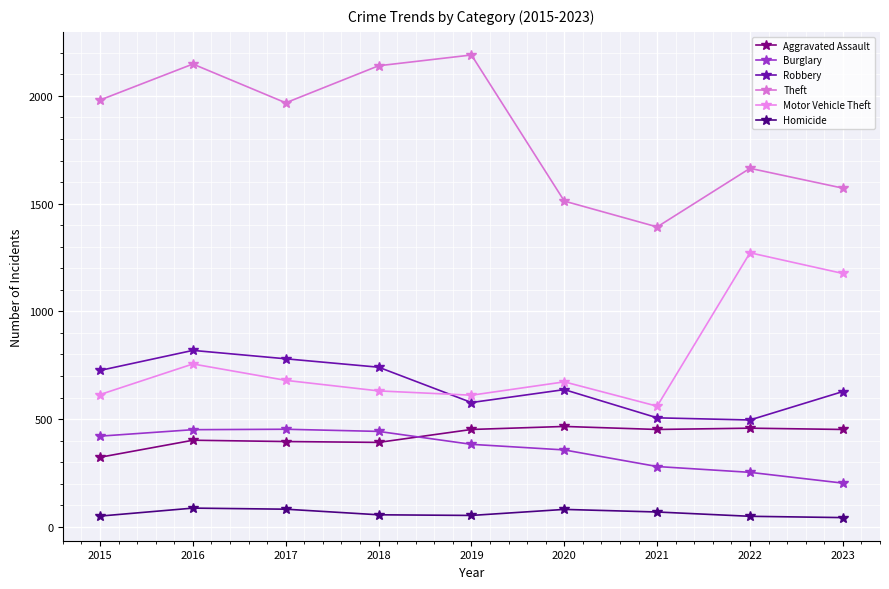

How many distinct data groups are displayed?

6